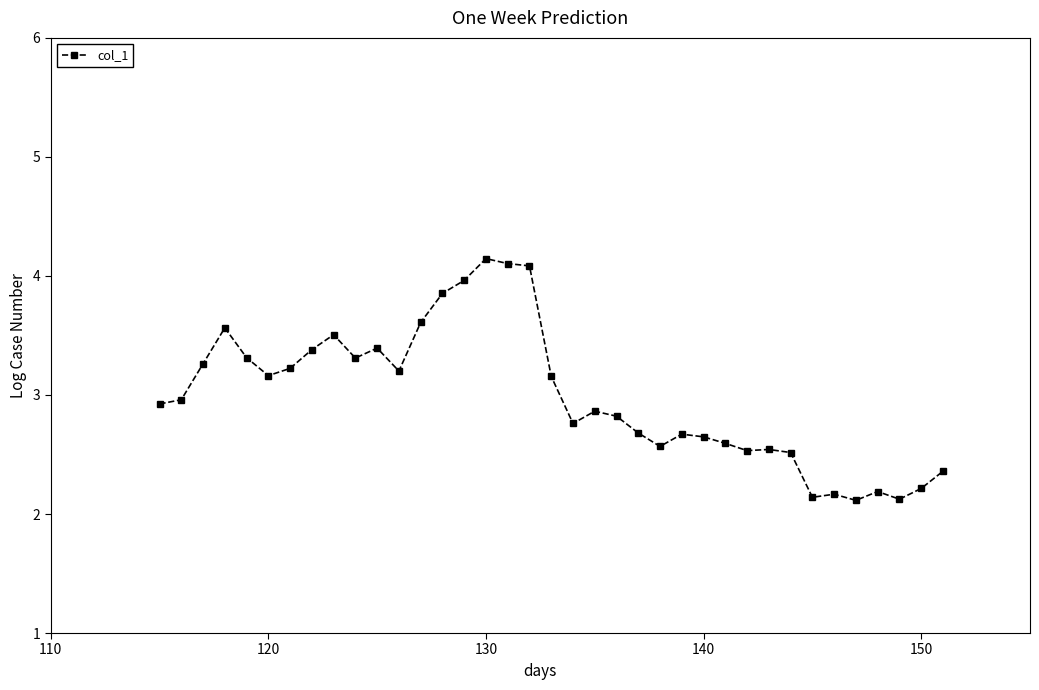

True or false: the data has more than 2 interior local peaks.

True